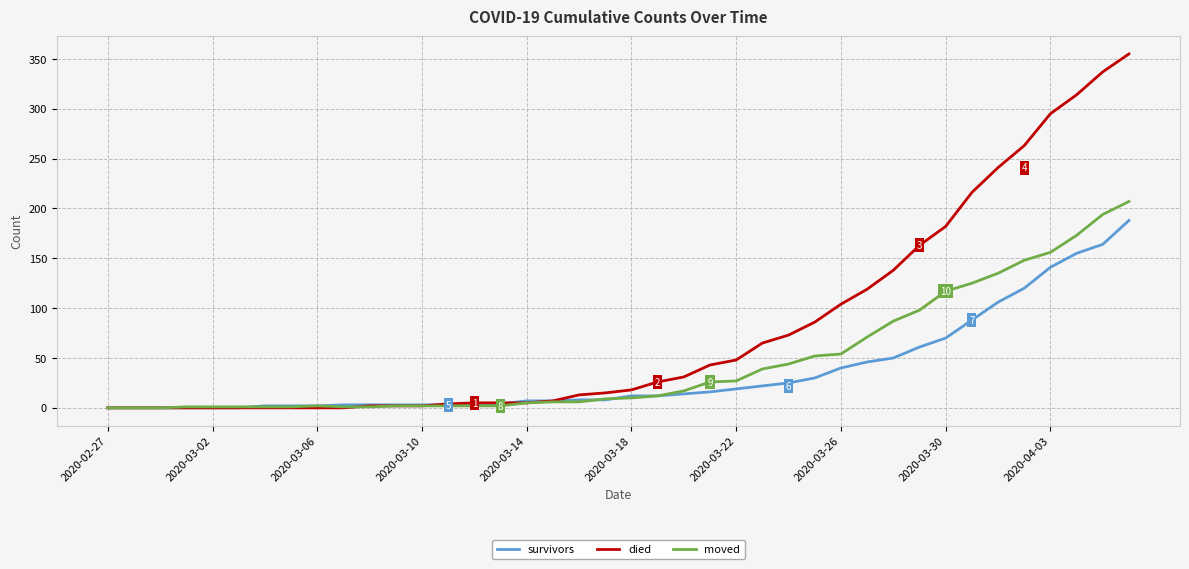

How many lines are shown in the chart?

3